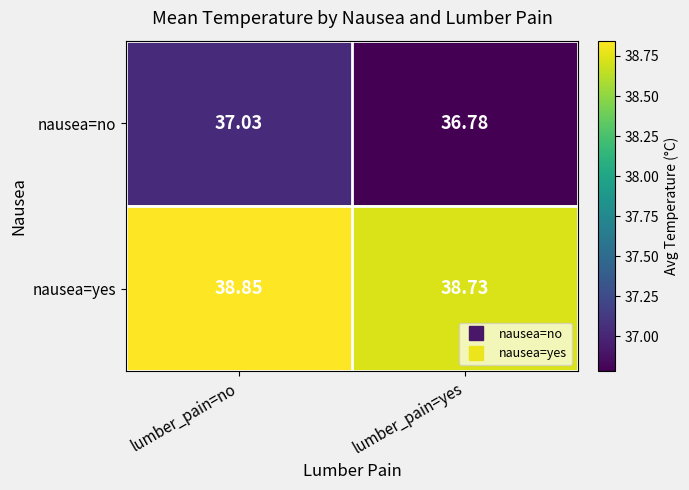

Is the value of nausea=no at lumber_pain=no greater than the value of nausea=yes at lumber_pain=no?

No